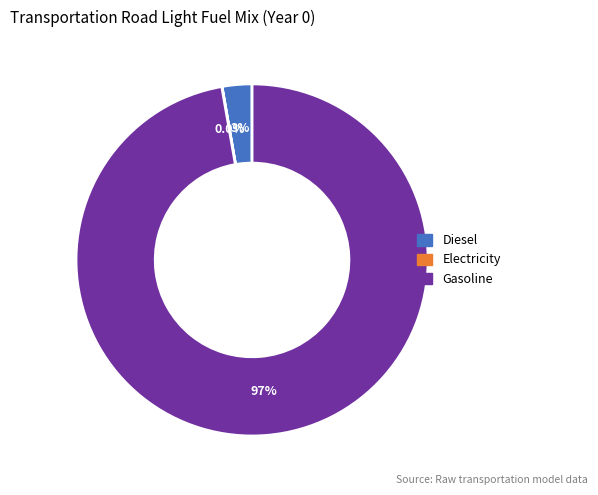

Is there a majority slice in this chart?

Yes